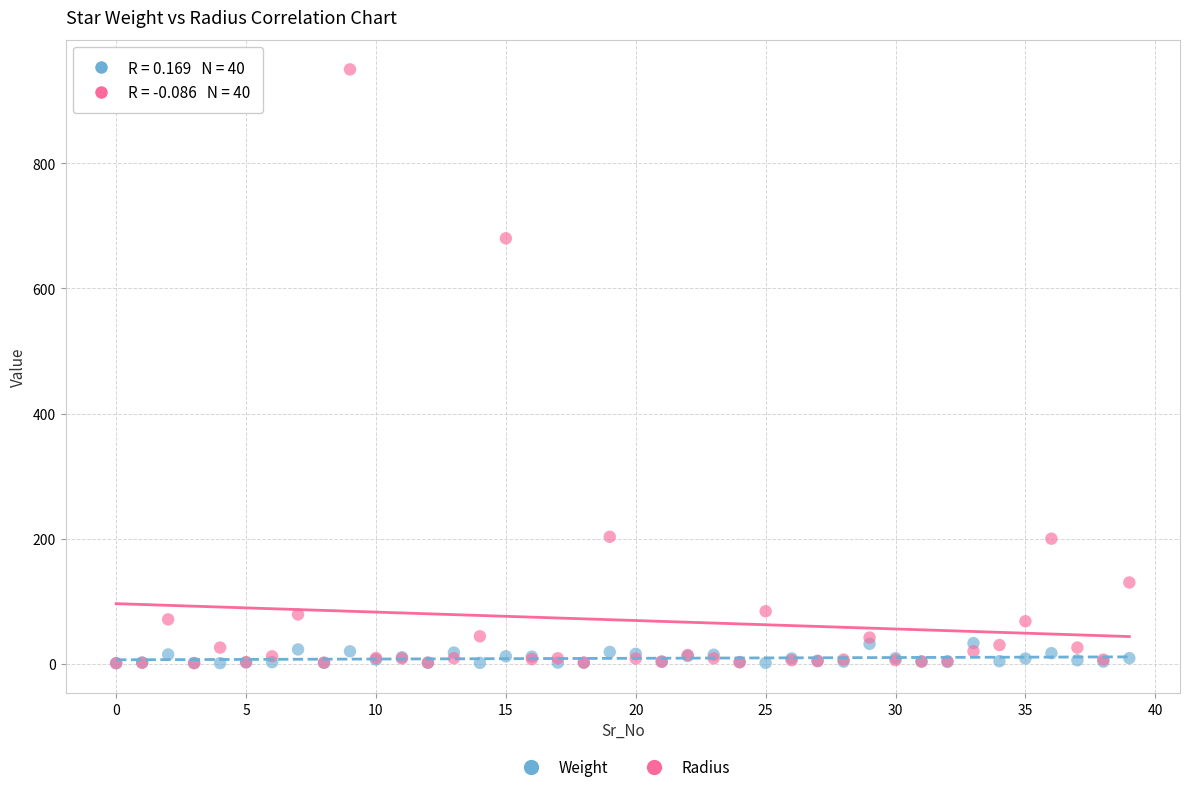

What are all the series names shown in the legend?

Weight, Radius